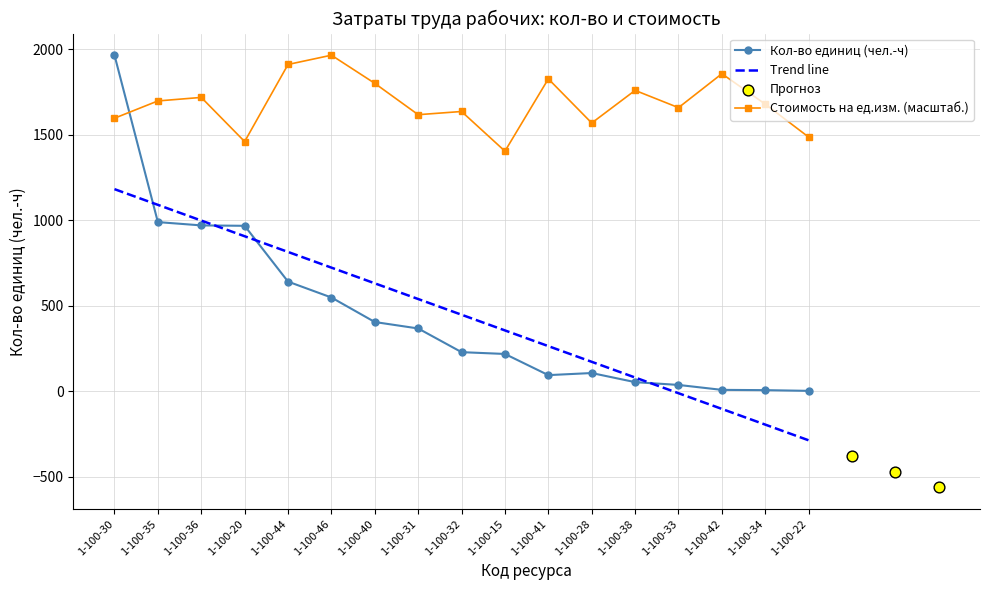

Which series reaches the minimum Y coordinate?

Кол-во единиц (чел.-ч)